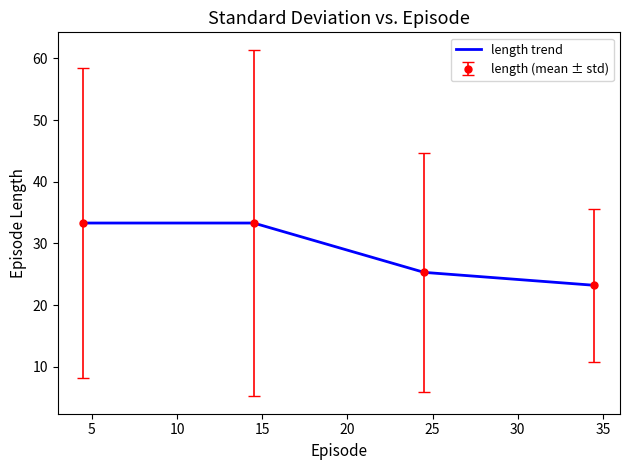

What is the minimum value shown in the chart?

23.2